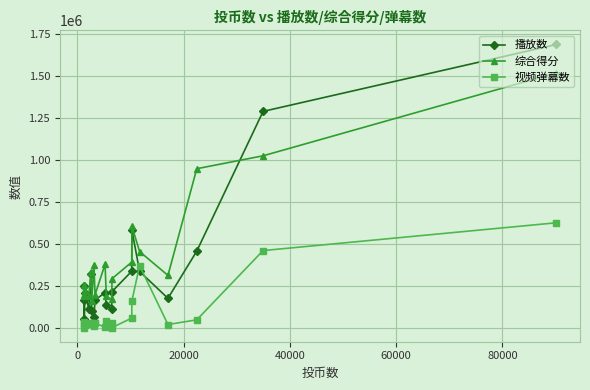

List the series in order of their peak value, highest first.

播放数, 综合得分, 视频弹幕数